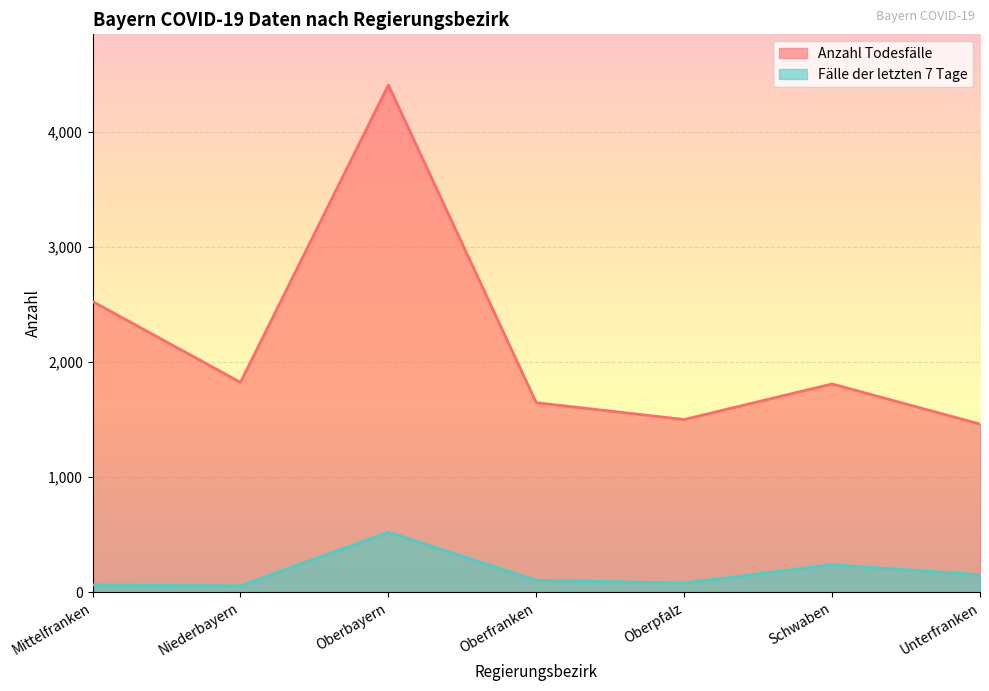

What is the approximate value of Anzahl Todesfälle at Niederbayern?

1825